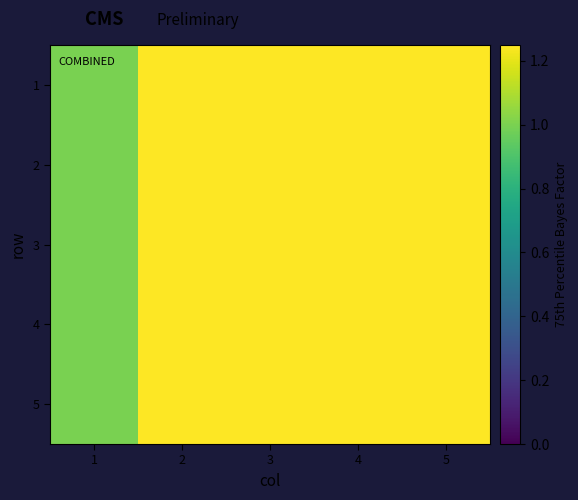

Reading right to left, extract all data points from this chart.

1: 5=5	4=4	3=3	2=2	1=1
2: 5=5	4=4	3=3	2=2	1=1
3: 5=5	4=4	3=3	2=2	1=1
4: 5=5	4=4	3=3	2=2	1=1
5: 5=5	4=4	3=3	2=2	1=1